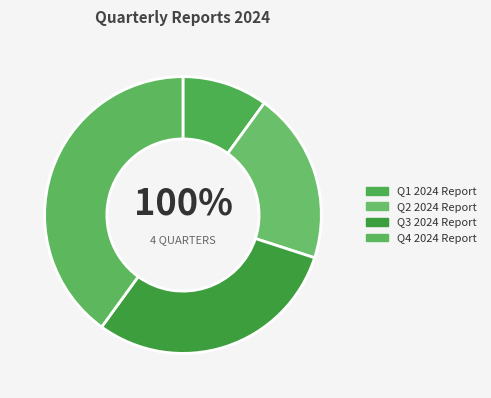

What is the change in value from Q1 2024 Report to Q2 2024 Report?

+1